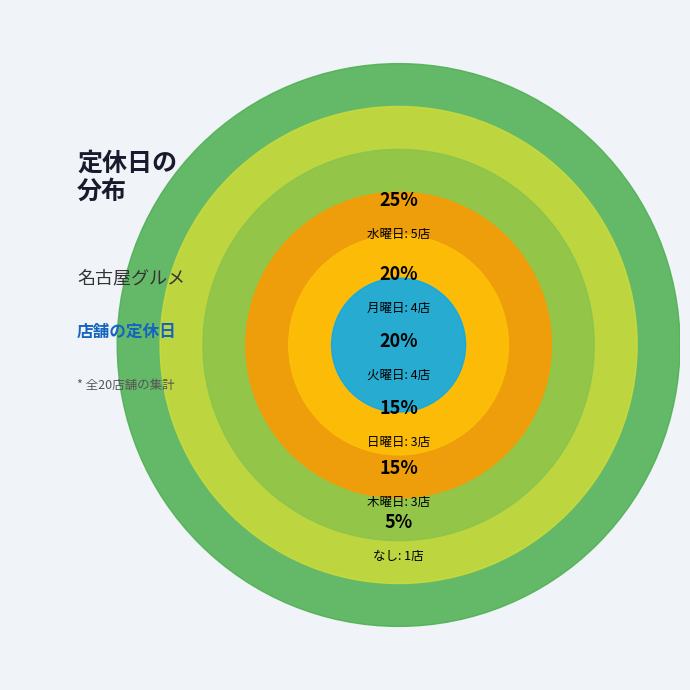

Which category has the biggest portion of the pie?

水曜日